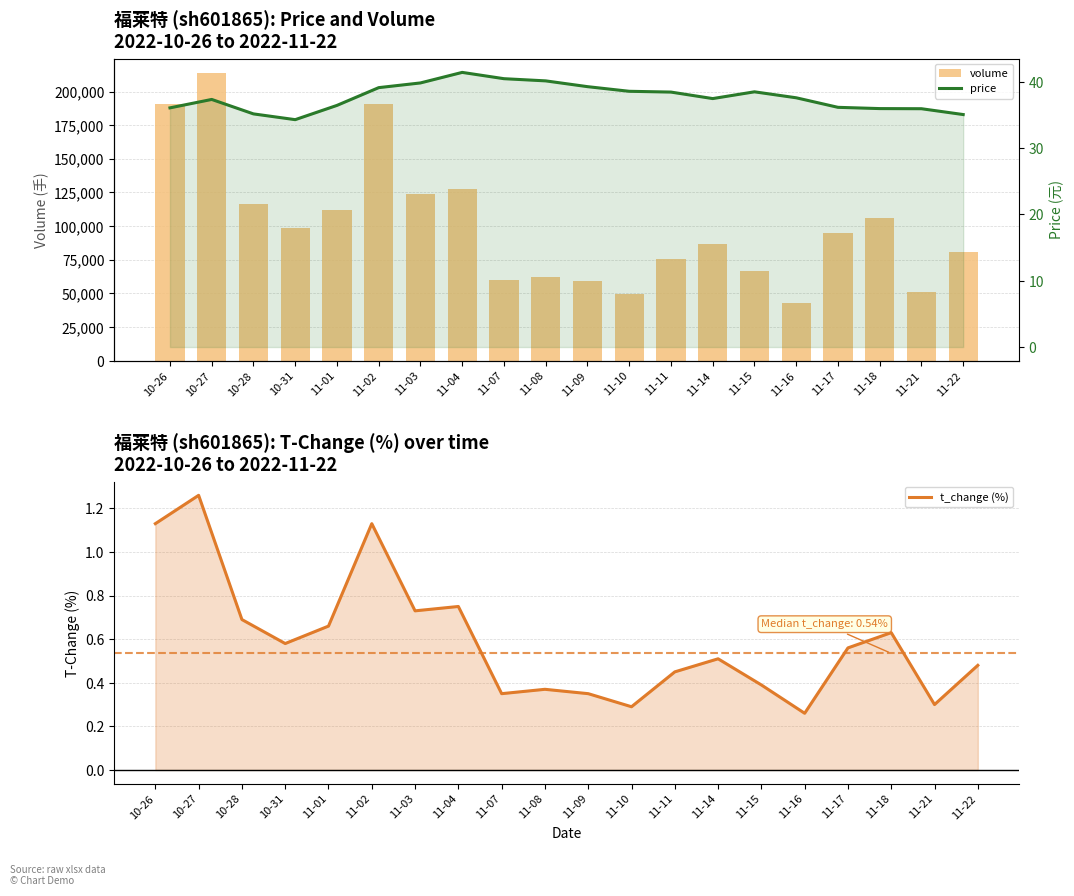

Which has a higher value, 11-14 or 11-02?

11-02